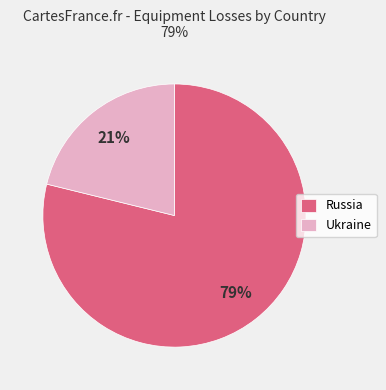

Which slice is the smallest?

Ukraine